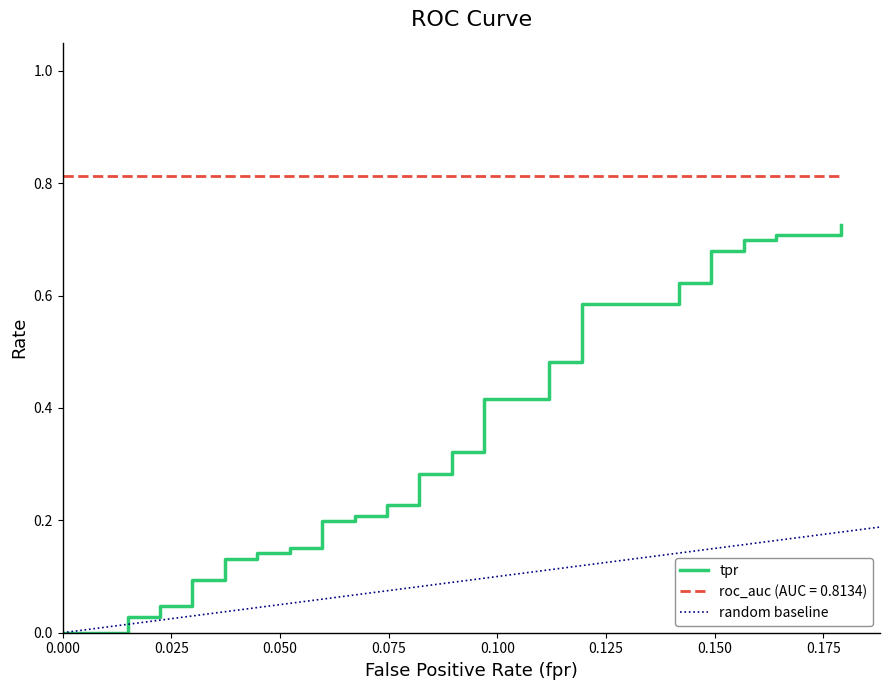

Reading right to left, list all the values displayed in this chart.

0.7	0.7	0.7	0.7	0.7	0.7	0.7	0.6	0.6	0.6	0.6	0.5	0.5	0.4	0.4	0.3	0.3	0.3	0.3	0.2	0.2	0.2	0.2	0.2	0.2	0.2	0.2	0.1	0.1	0.1	0.1	0.1	0.1	0.0	0.0	0.0	0.0	0.0	0.0	0.0